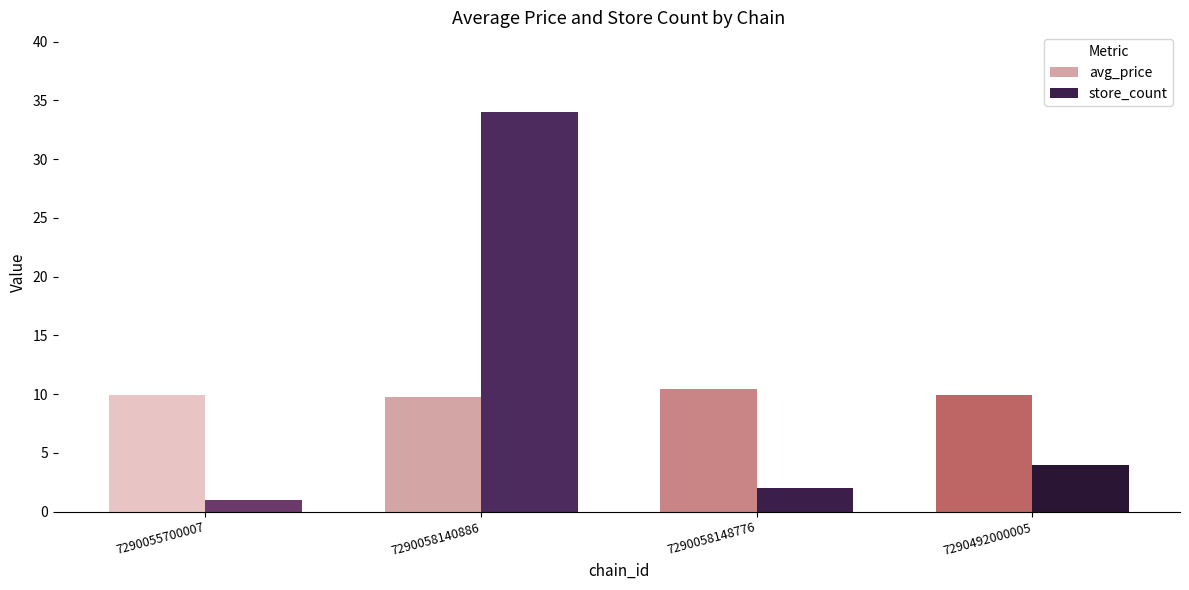

At which label does store_count reach its peak?

7290058140886